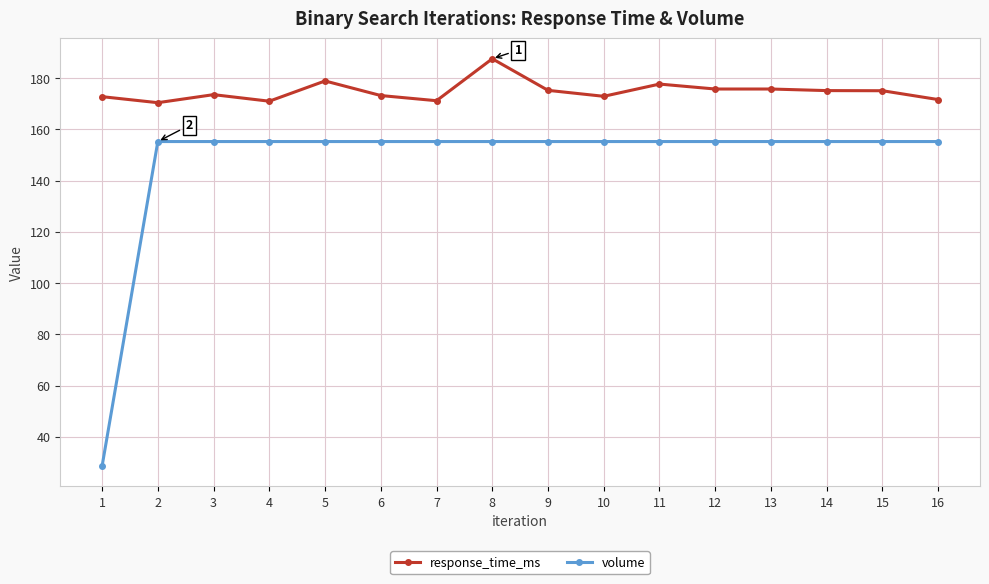

How many lines are shown in the chart?

2